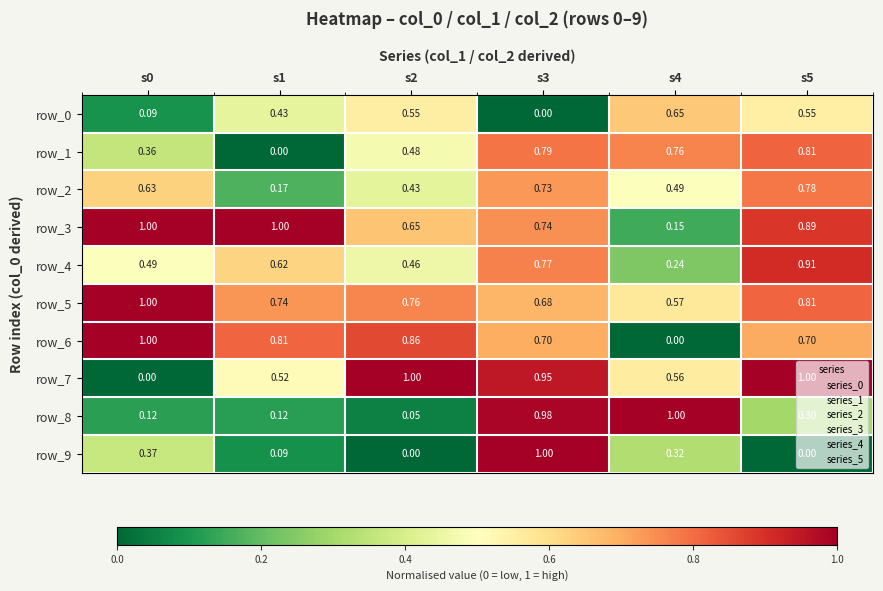

Is it true that row_6 equals 1.0 at s0?

True